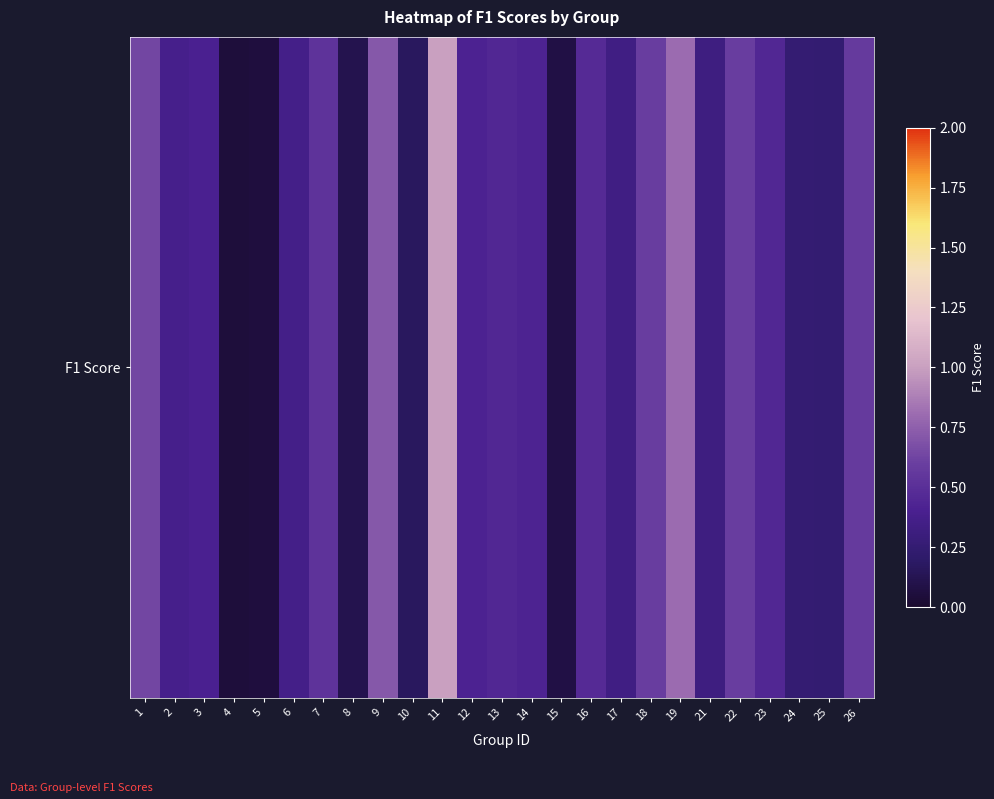

What is the approximate value at 19?

0.8